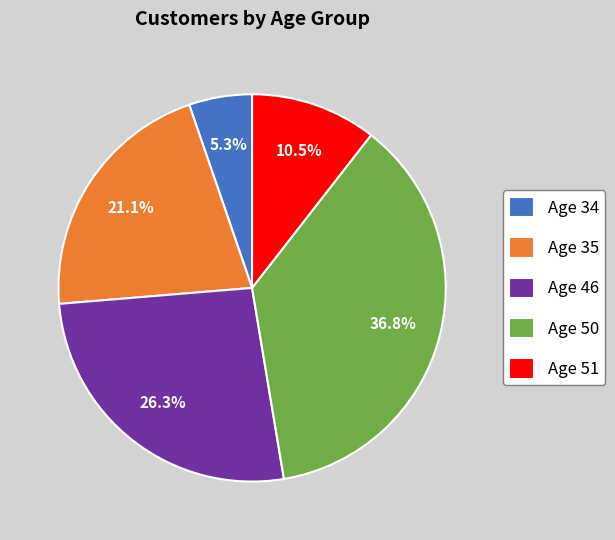

Between Age 35 and Age 51, which is larger?

Age 35